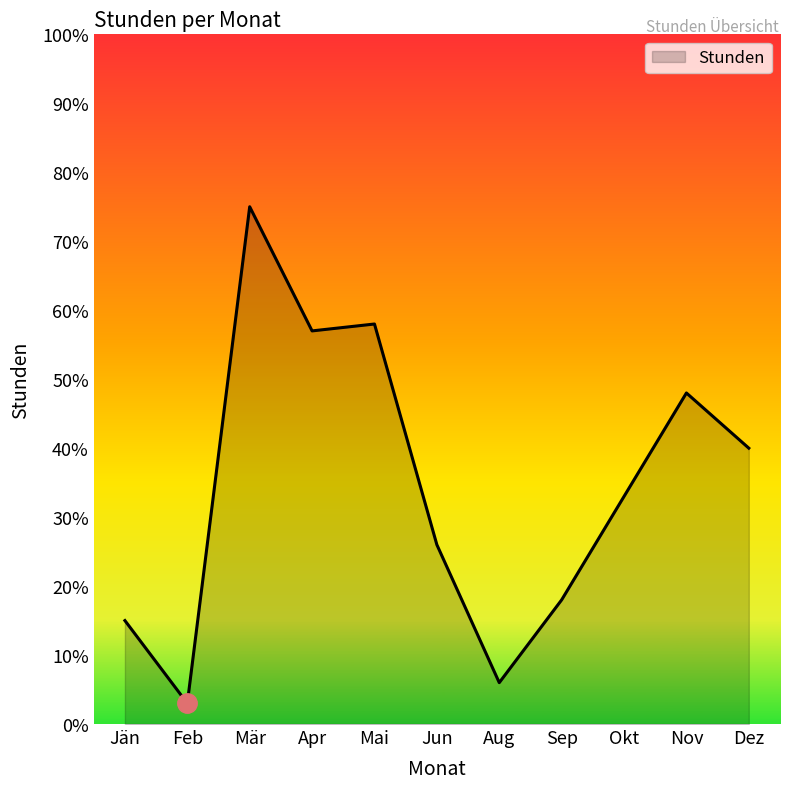

What is the average value?

34